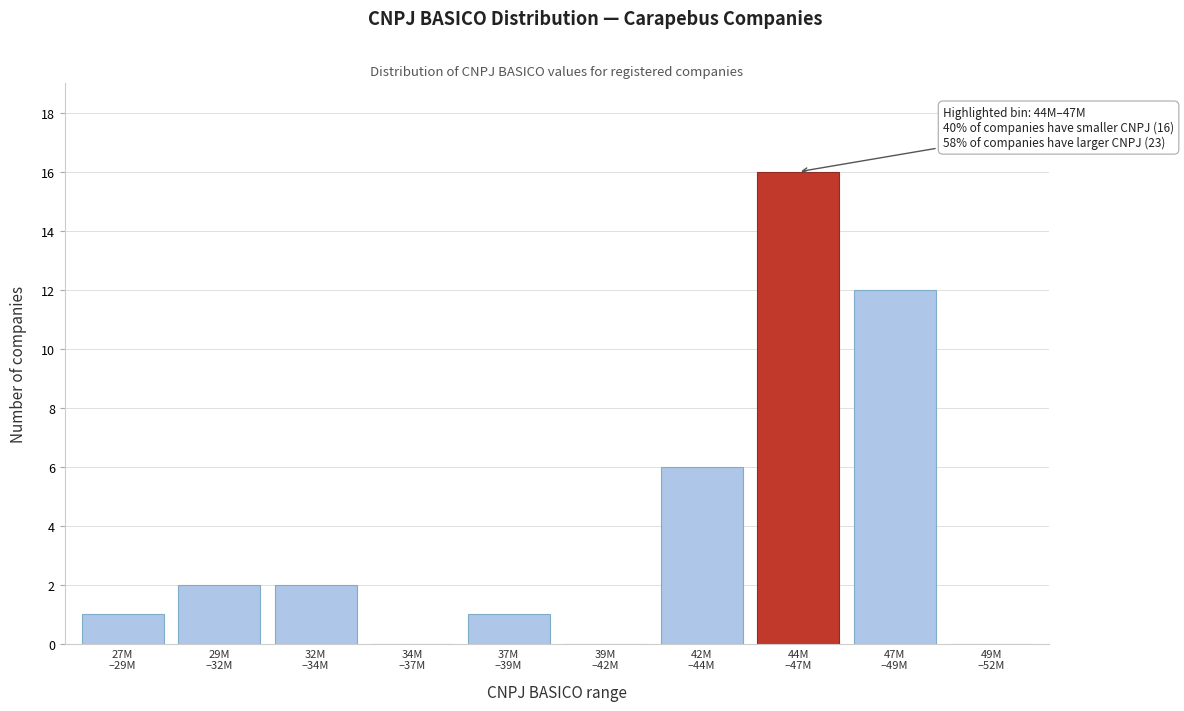

What is the sum of all values?

40